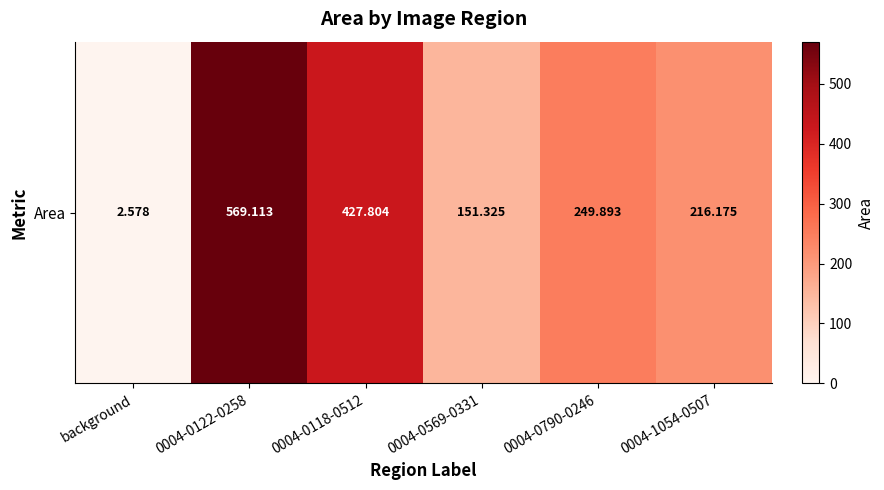

Reading left to right, what are all the values shown in this chart?

2.6	569.1	427.8	151.3	249.9	216.2